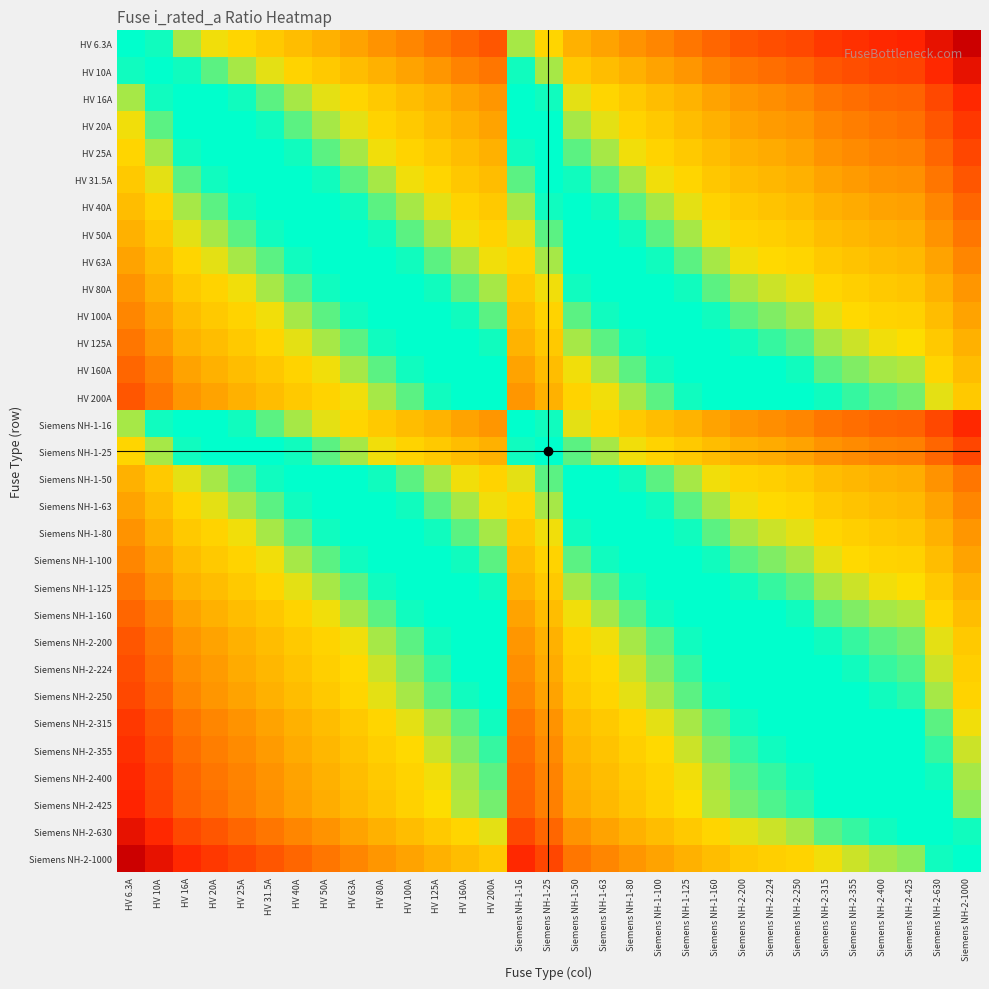

How many series are shown in this chart?

31